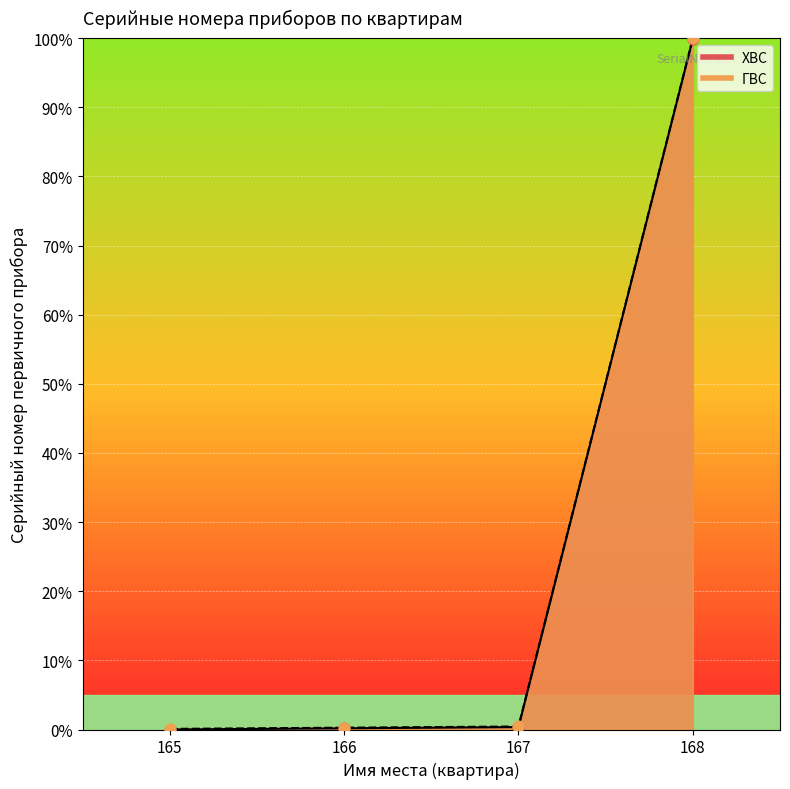

Which series has the largest Y range (max minus min)?

ХВС